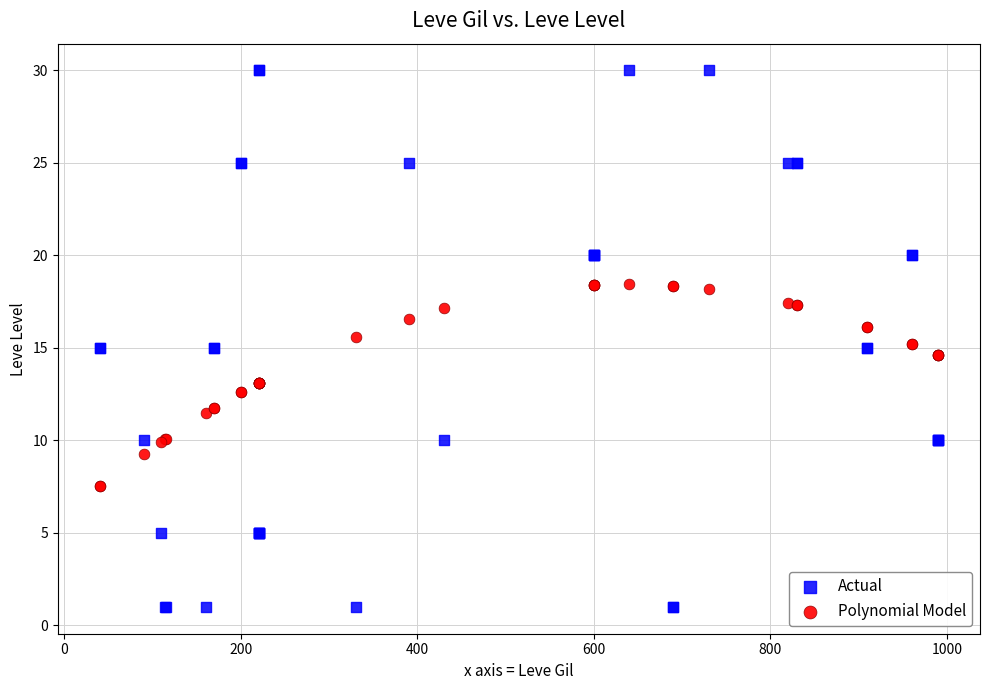

Which series has the largest Y range (max minus min)?

Actual